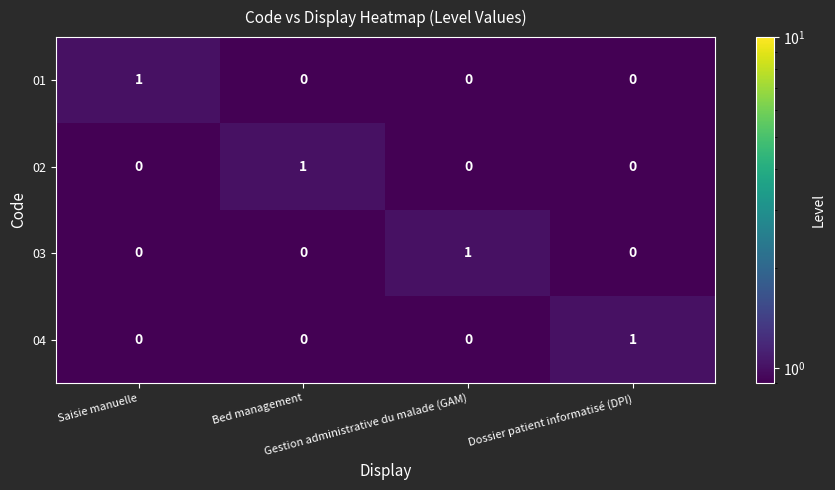

At how many categories does at least one series exceed 0?

4